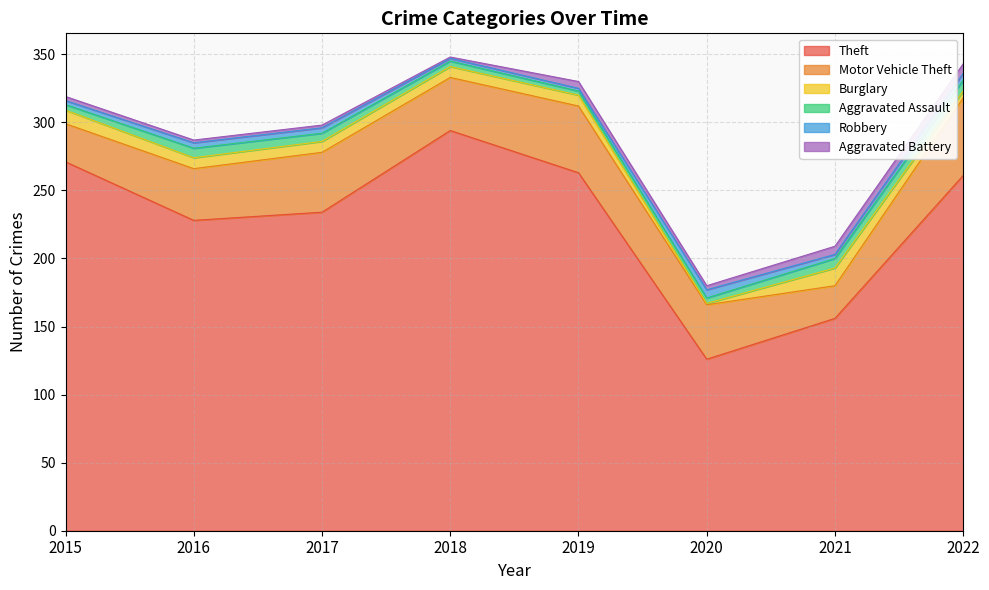

Which category has the lowest value across all series?

2020